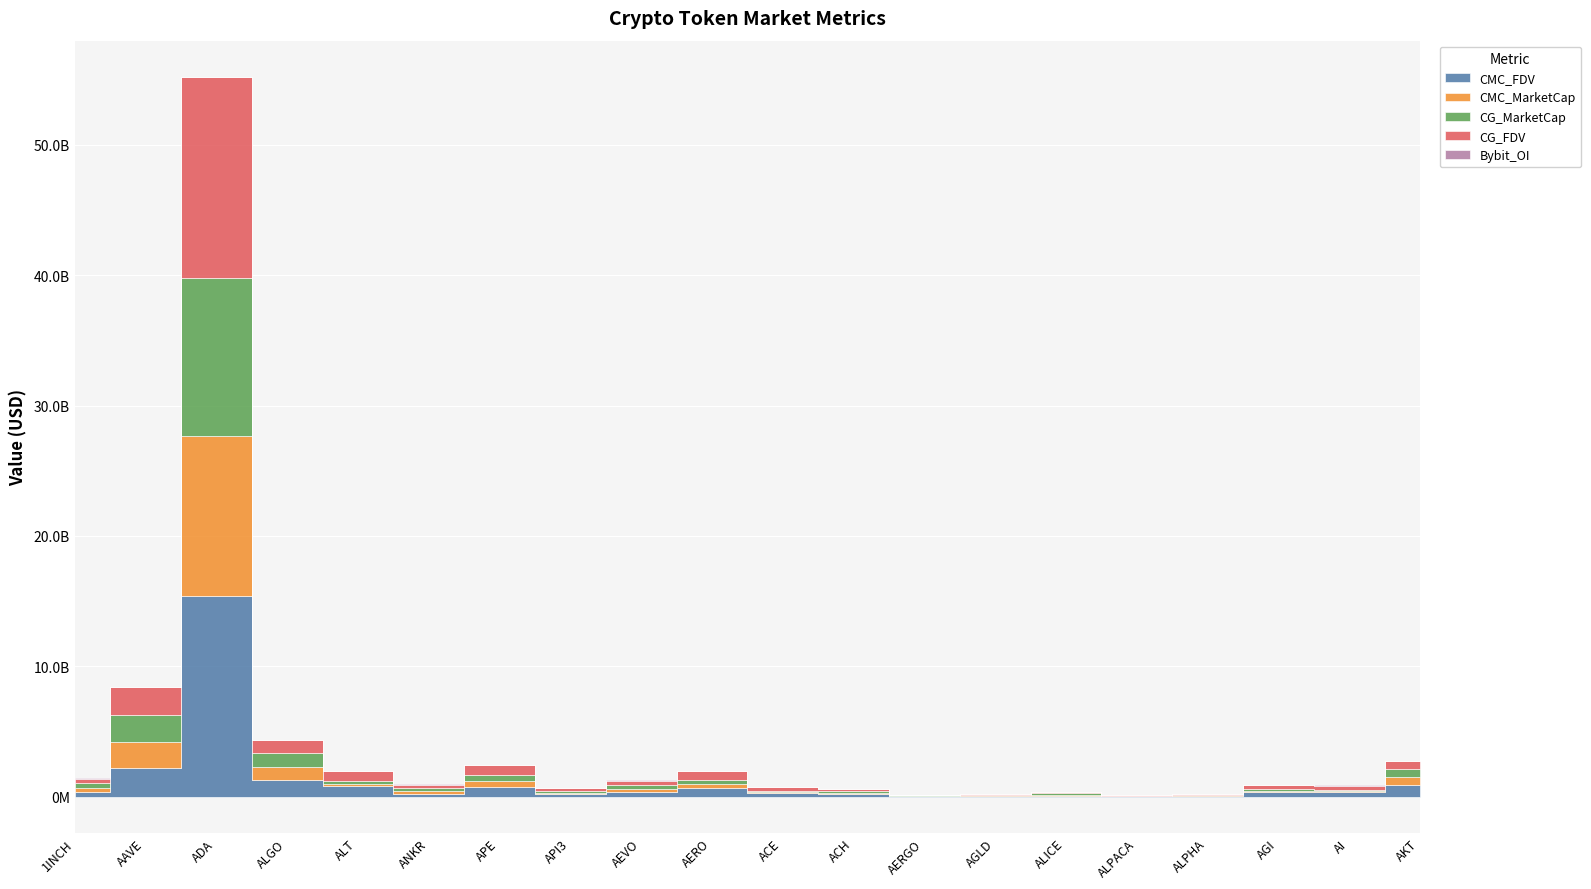

The CMC_MarketCap series shows 861807452 at AKT. True or false?

False